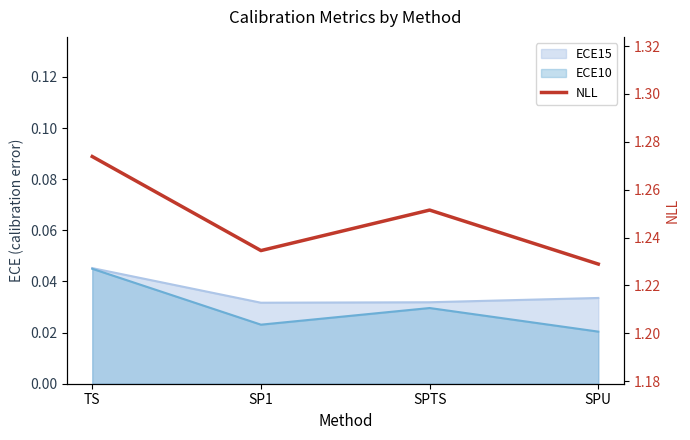

What is the label of the 1st point from the left?

TS